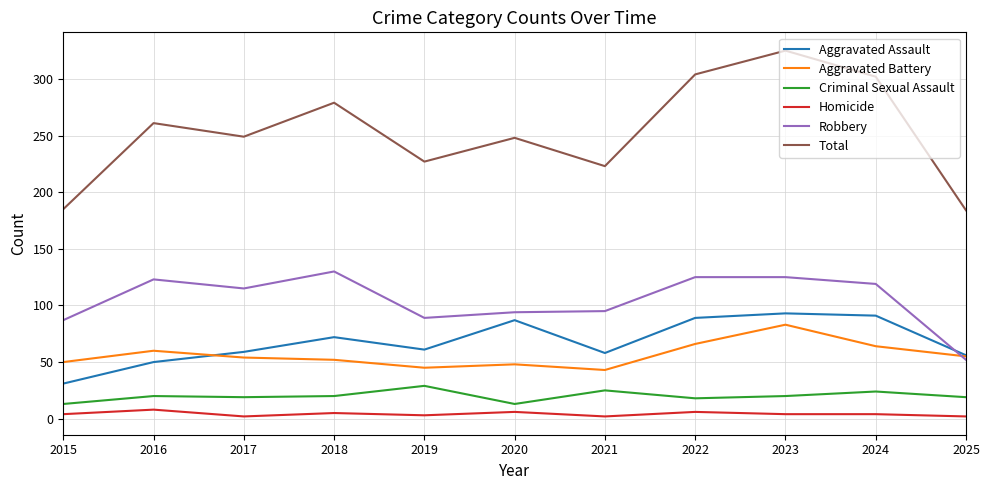

At which label does Aggravated Assault first exceed 61?

2018